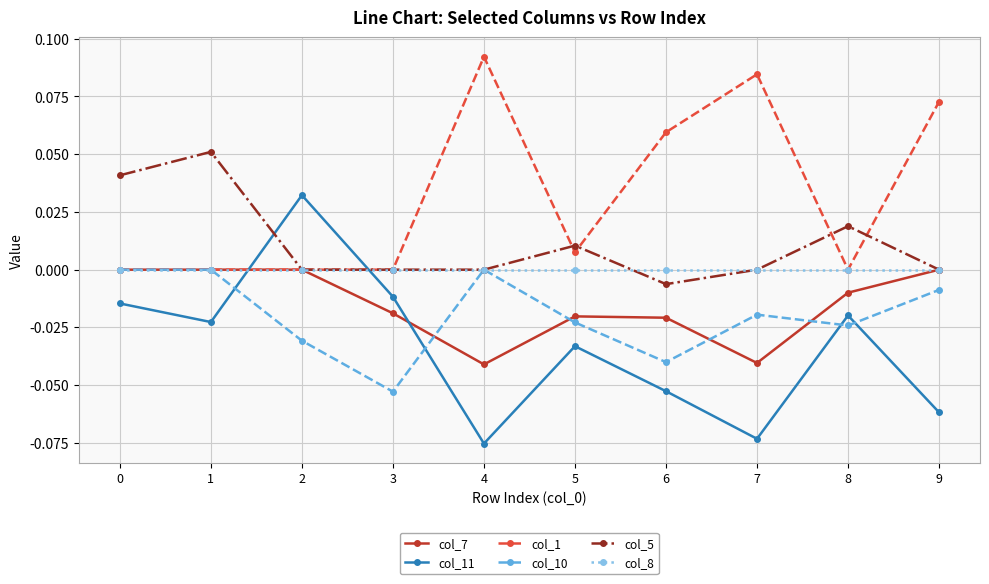

What is the spread (max minus min) of values at 4?

0.2